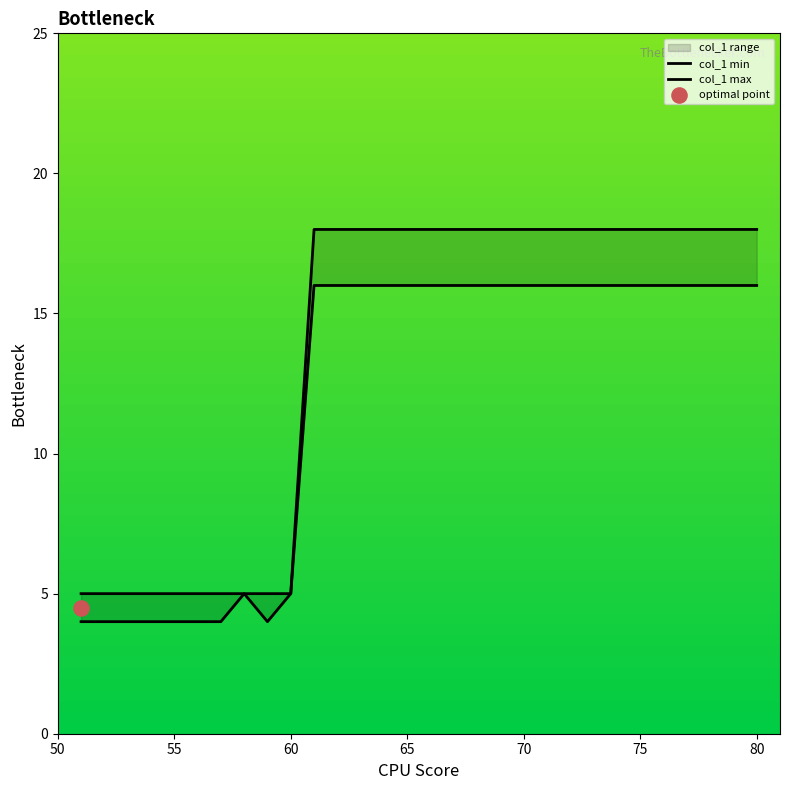

Which series has the largest total across all categories?

col_1 max